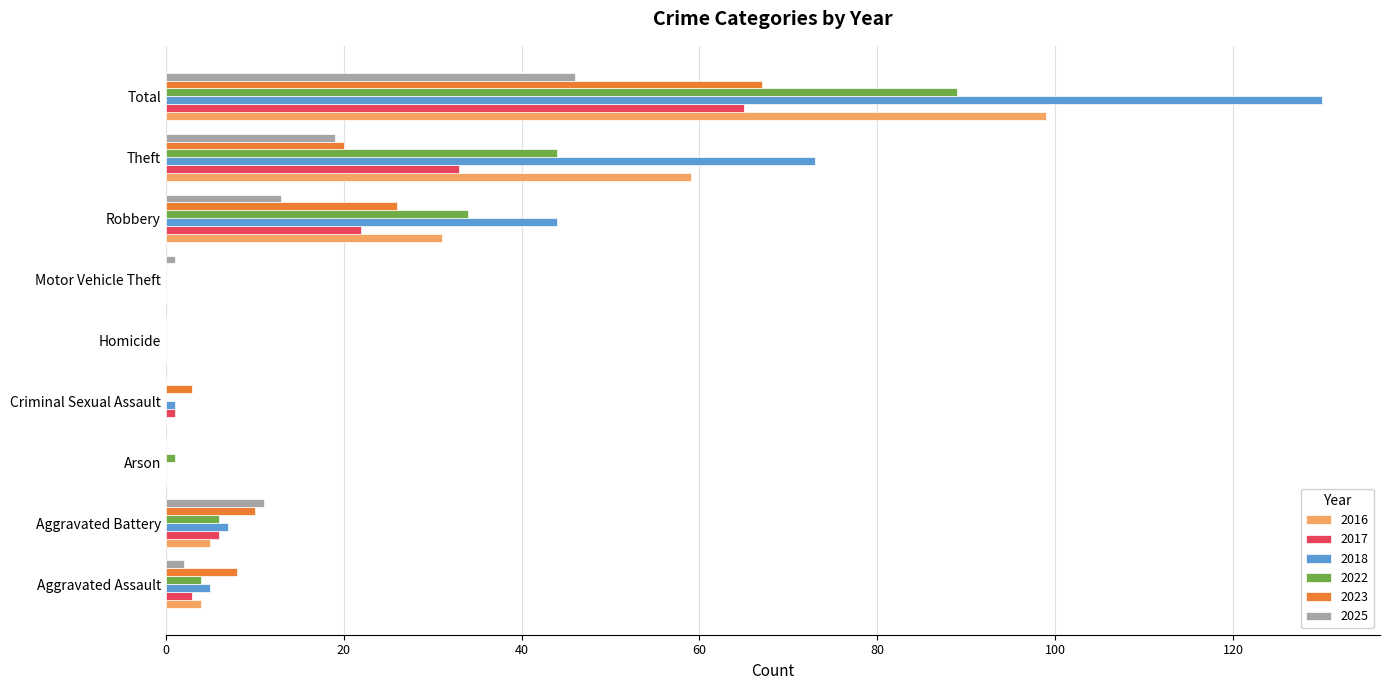

What is the sum of all 2016 values?

198